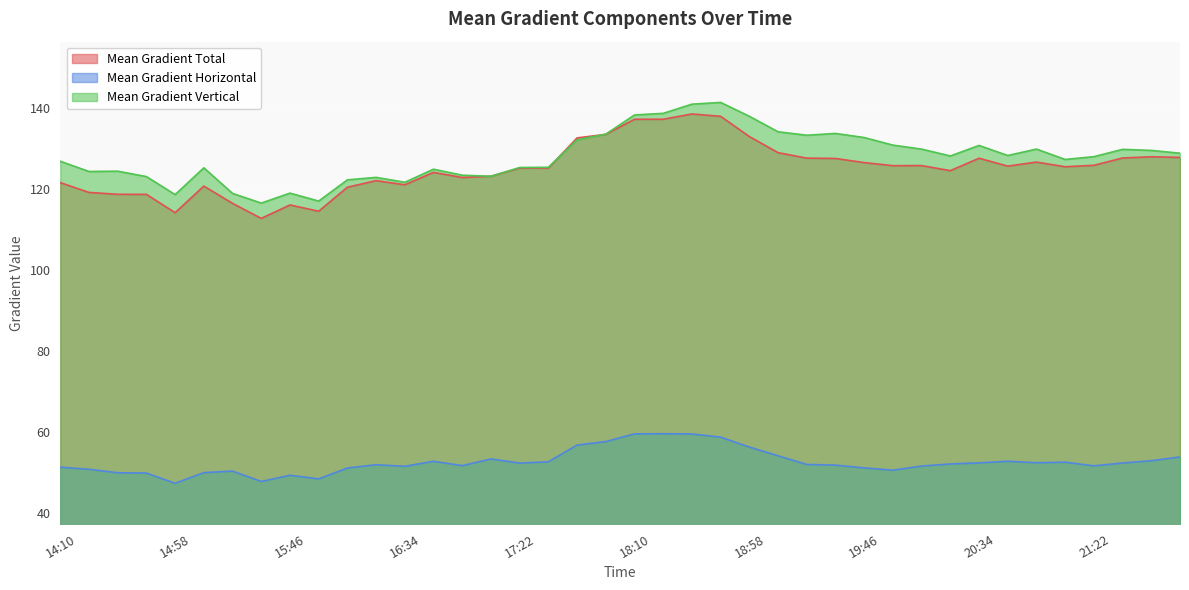

True or false: Mean Gradient Vertical has more than 0 points higher than both neighbors.

True